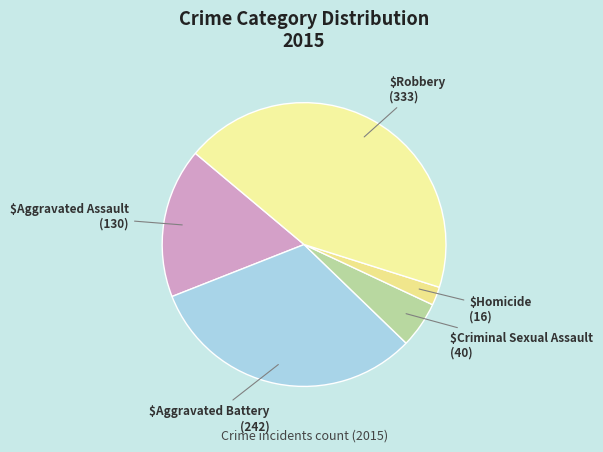

Count the number of slices in the pie.

5